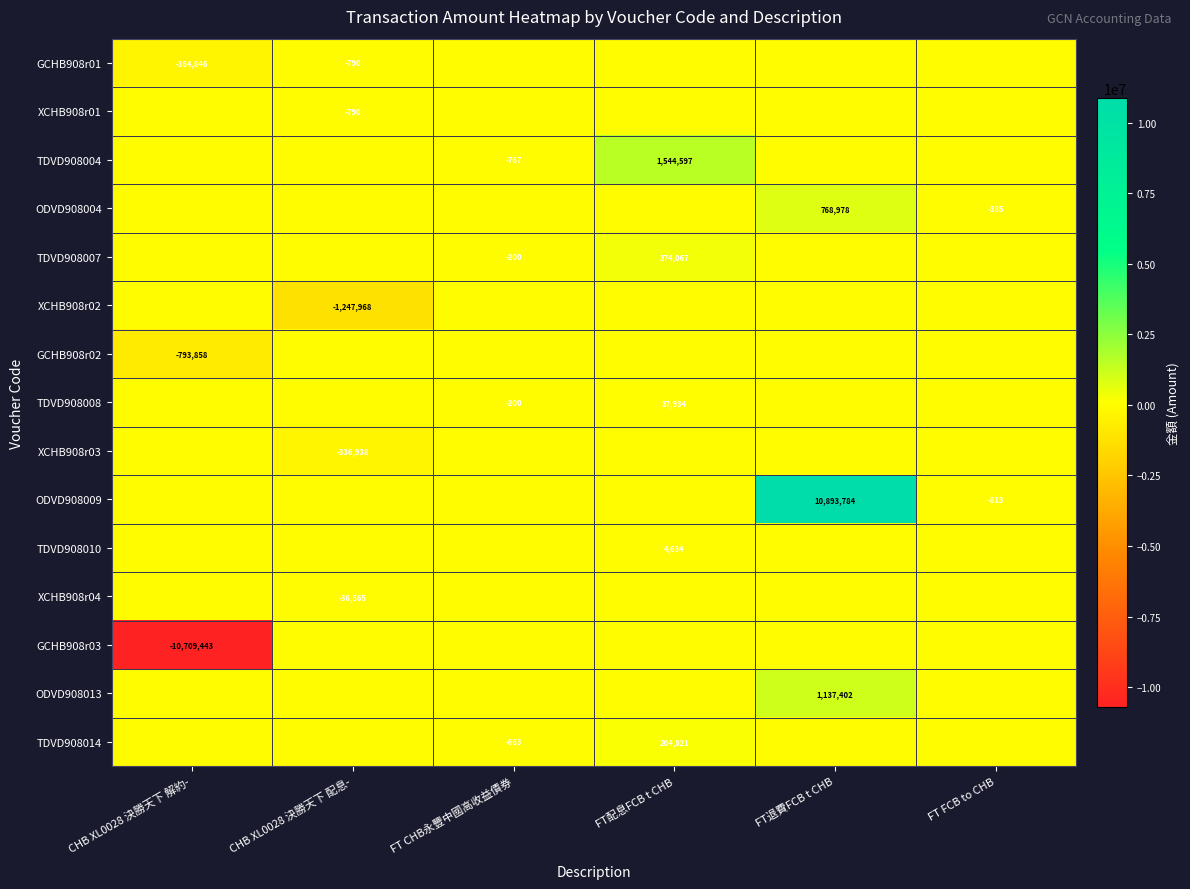

The TDVD908007 series shows -200 at FT CHB永豐中國高收益債券. True or false?

True